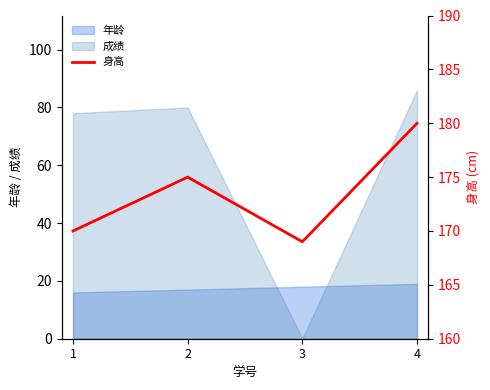

At which label does 成绩 reach its minimum?

3